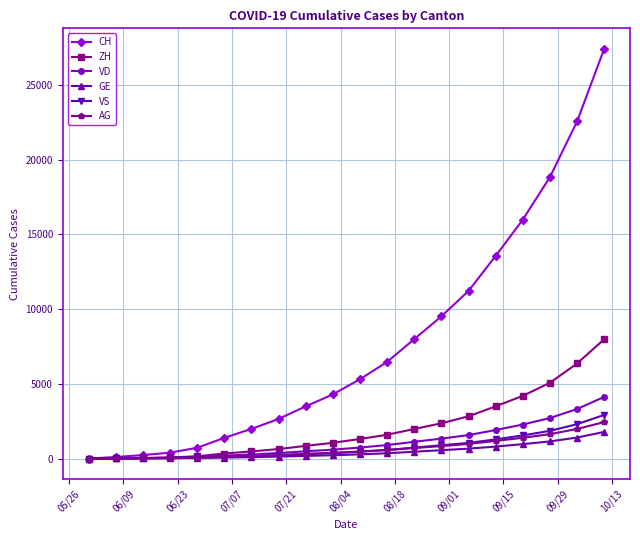

At how many categories does at least one series exceed 6787?

8